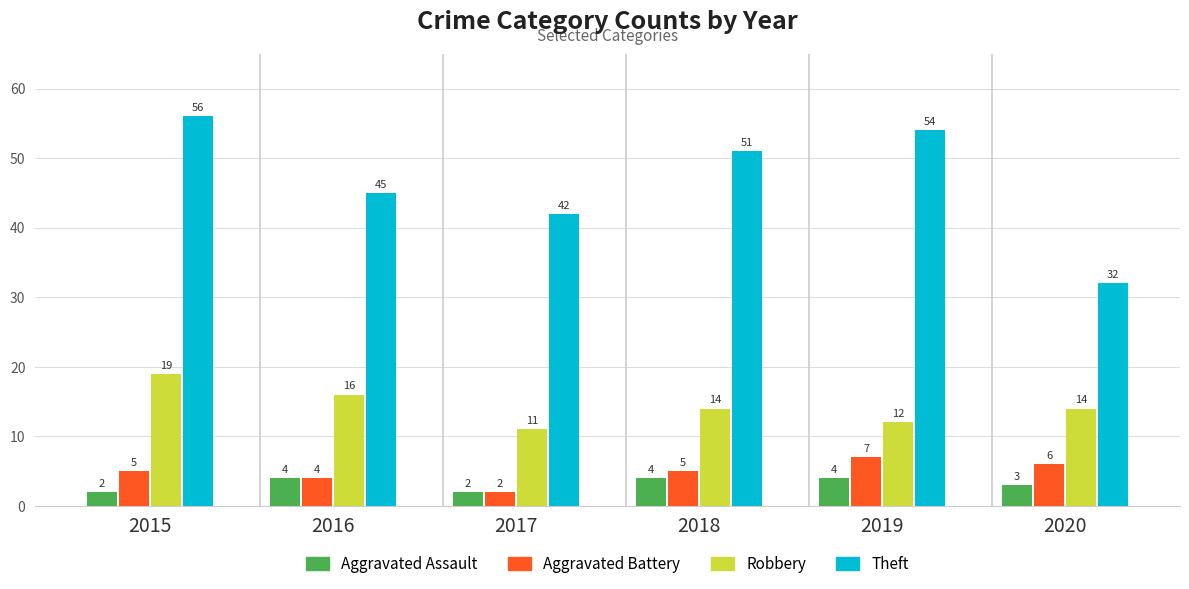

At 2020, list the series in order from largest to smallest.

Theft, Robbery, Aggravated Battery, Aggravated Assault